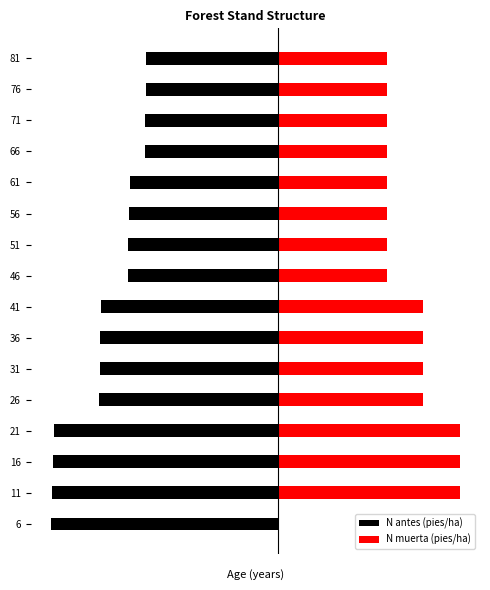

How many groups of bars are there?

16